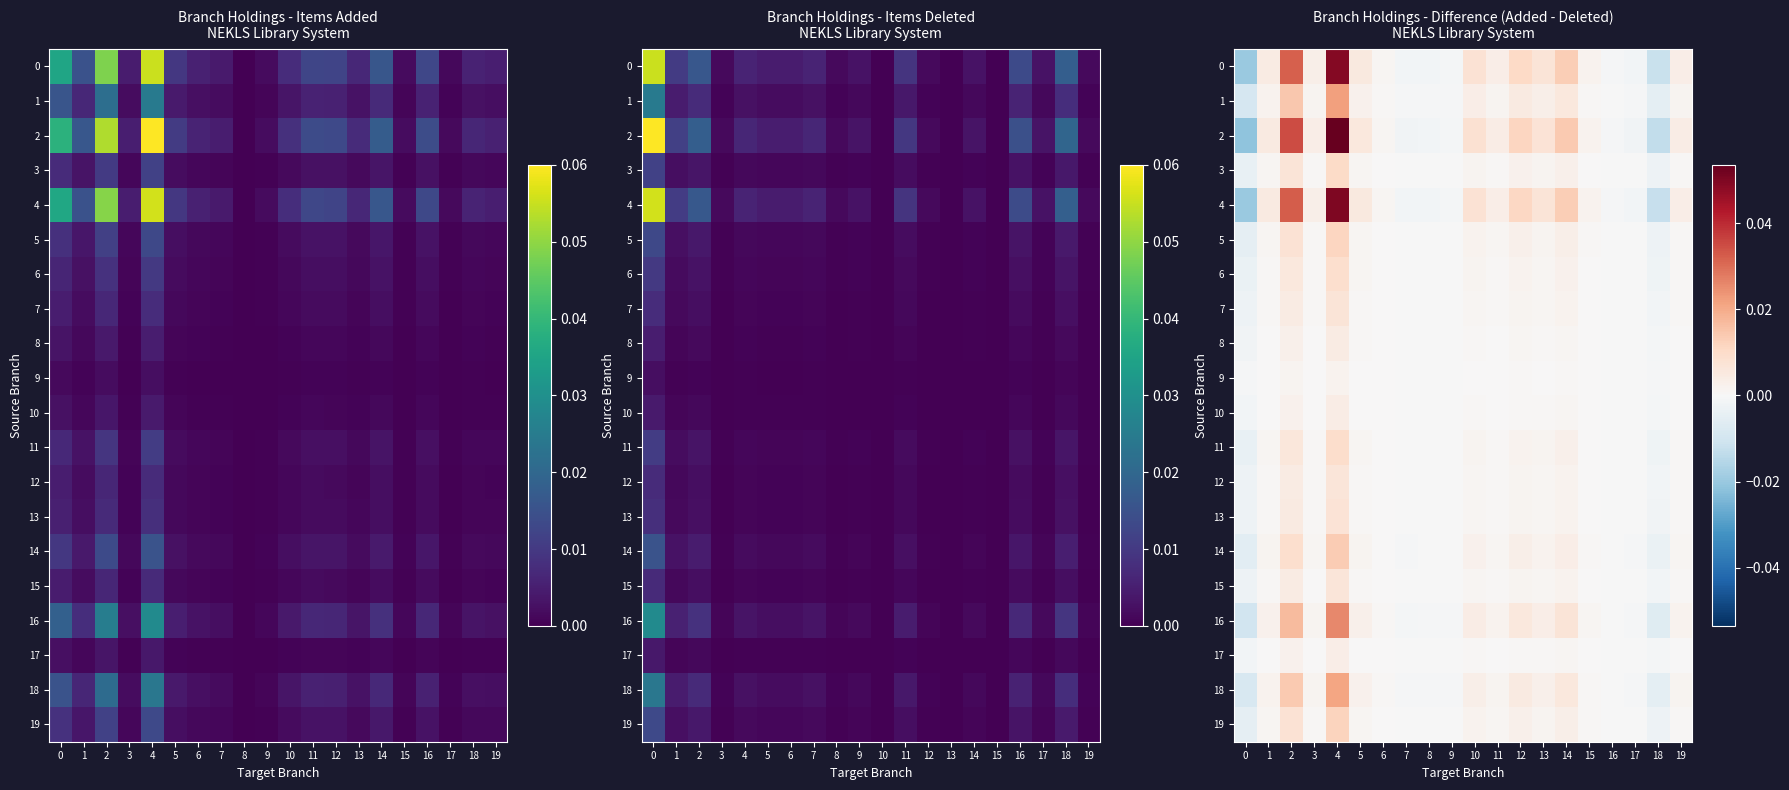

Is the value of 0 at 17 greater than the value of 7 at 6?

No